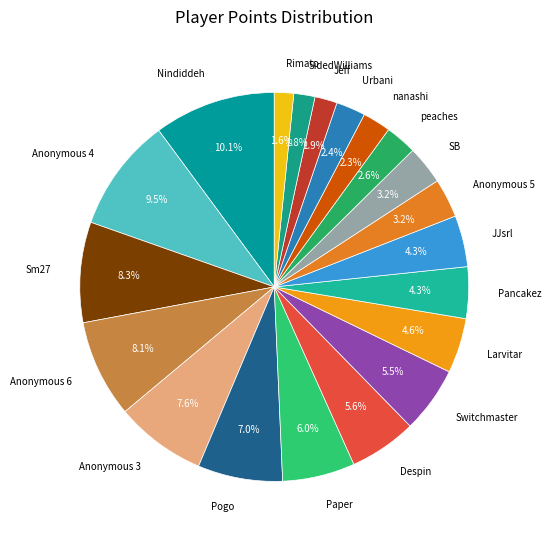

Does Anonymous 4 represent more than half of the total?

No